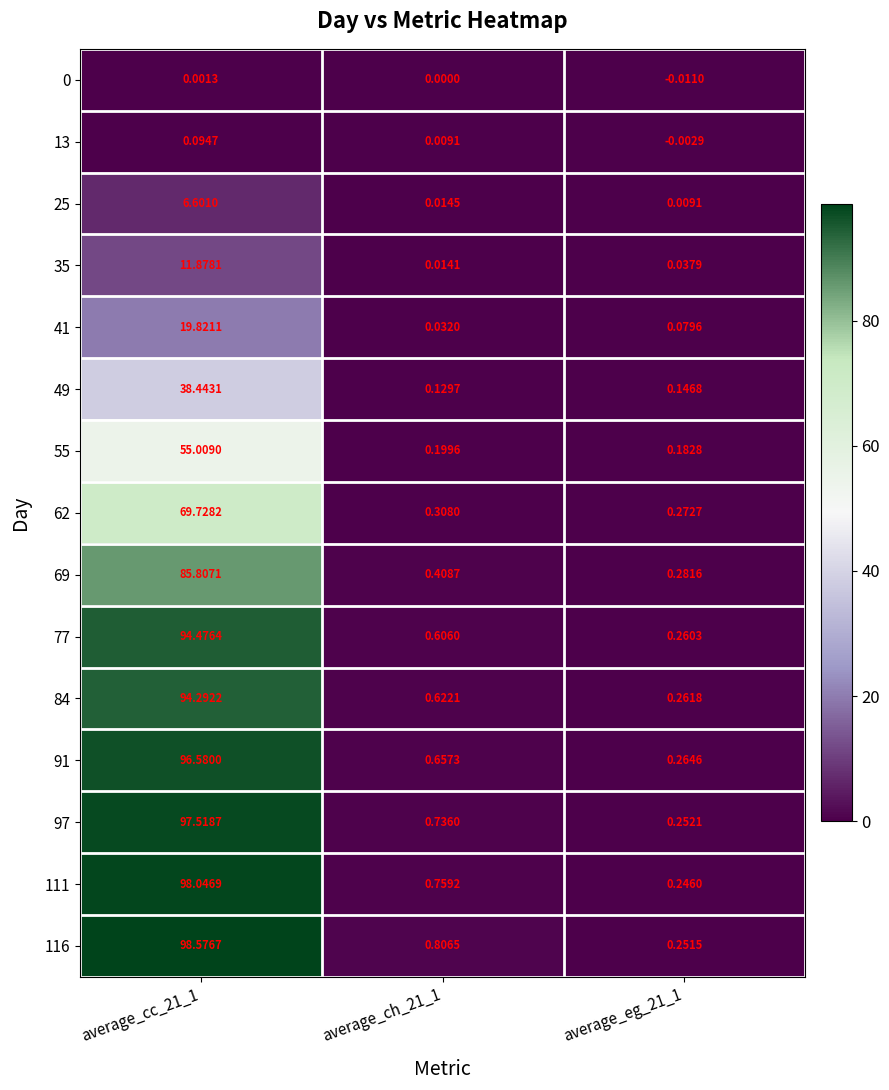

Is the value of 49 at average_cc_21_1 greater than the value of 97 at average_eg_21_1?

Yes